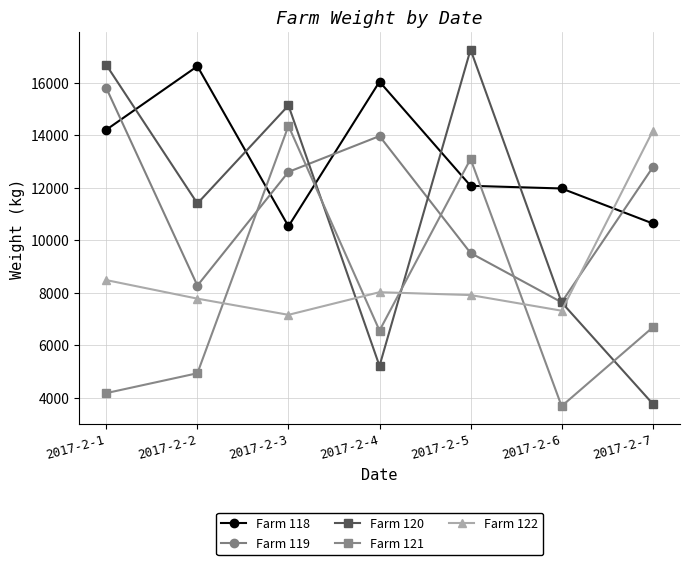

The value of Farm 121 at 2017-2-5 is 13096. True or false?

True